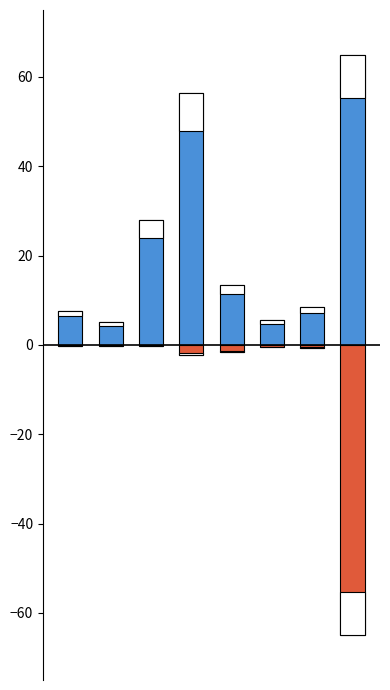

What is the spread (max minus min) of values at 7?

130.0